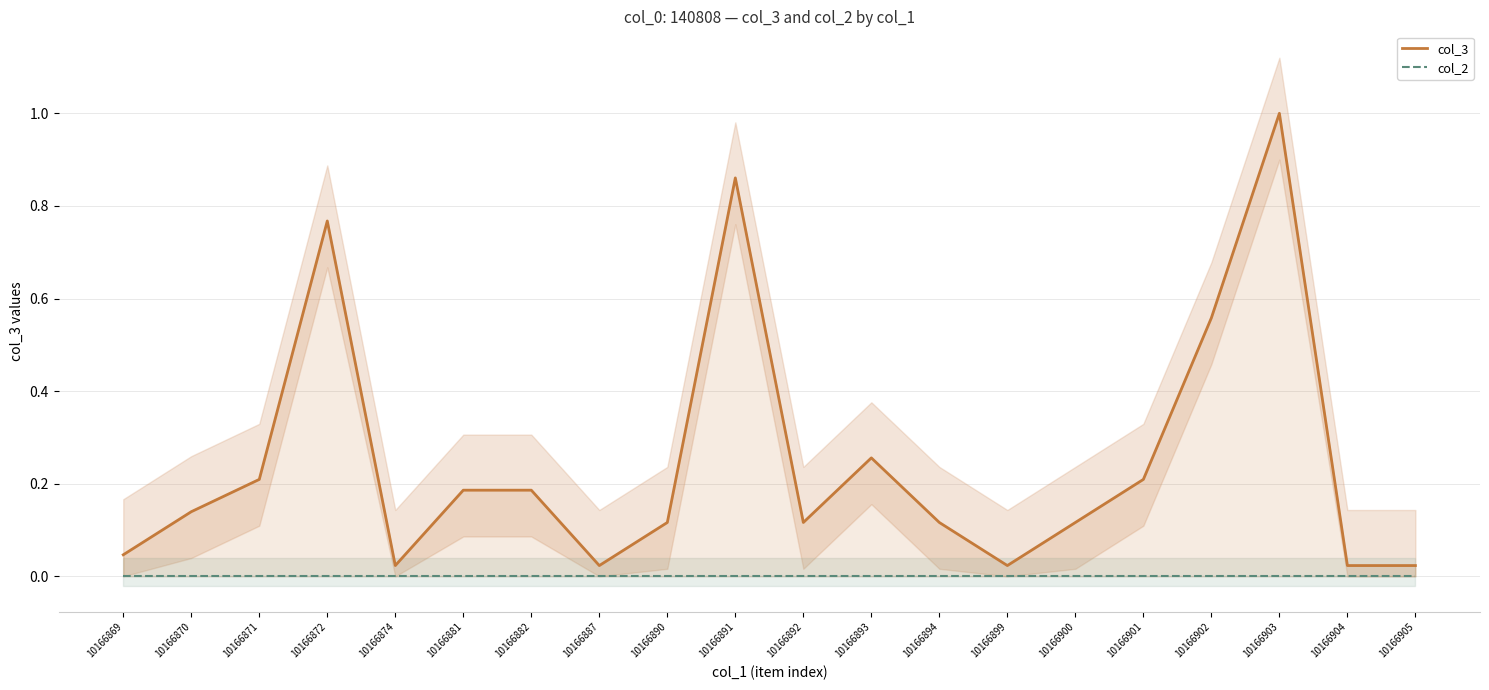

At how many categories does at least one series exceed 0?

20